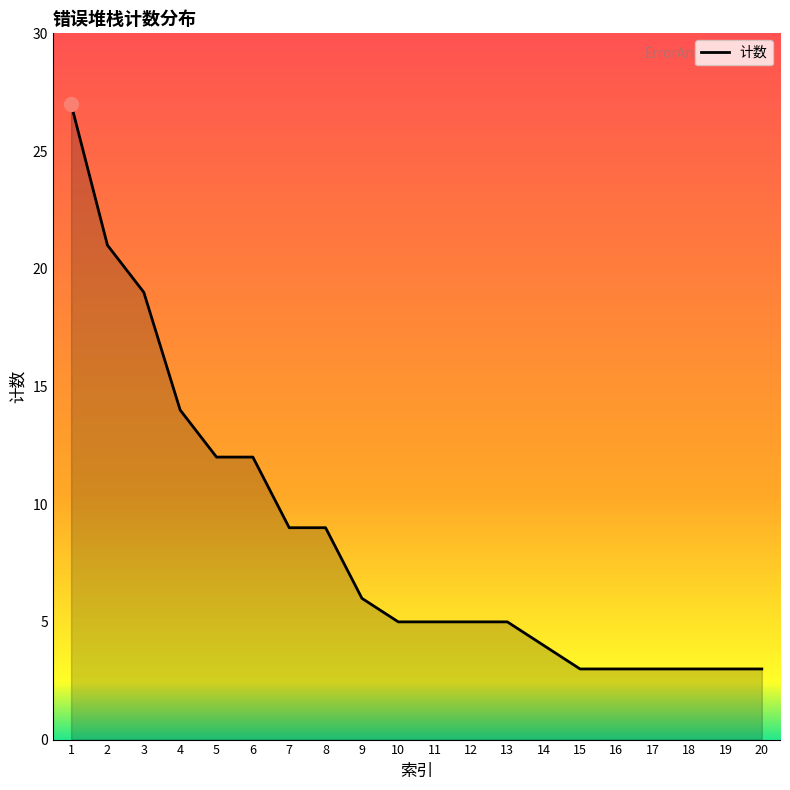

The chart shows a value of 6 at 9. True or false?

True